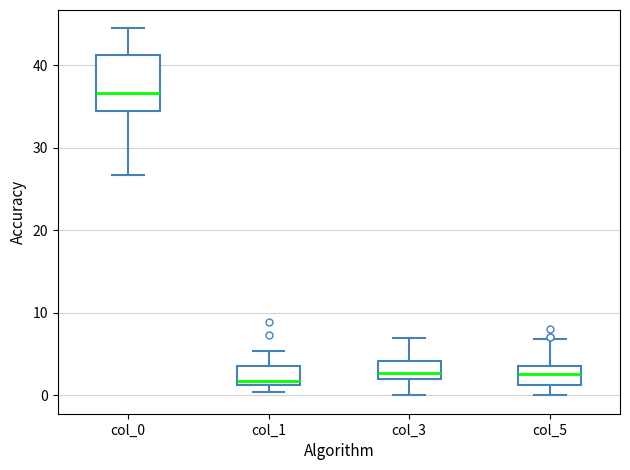

Which box has the highest median line?

col_0